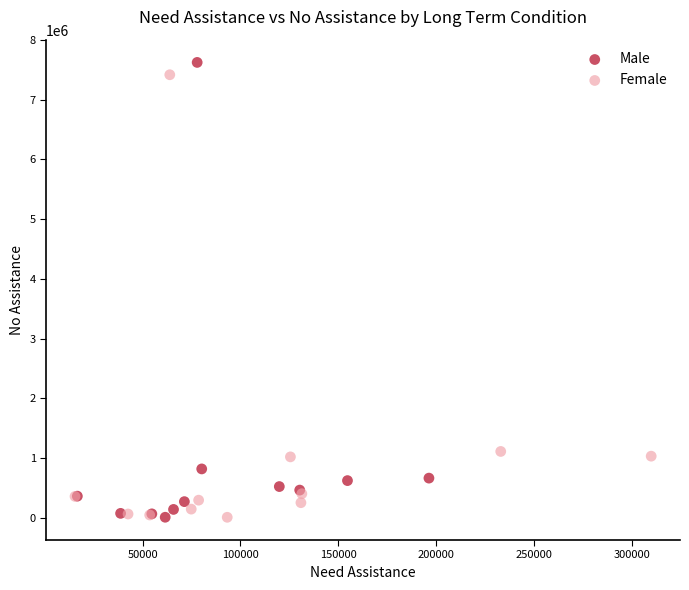

What are all the series names shown in the legend?

Male, Female